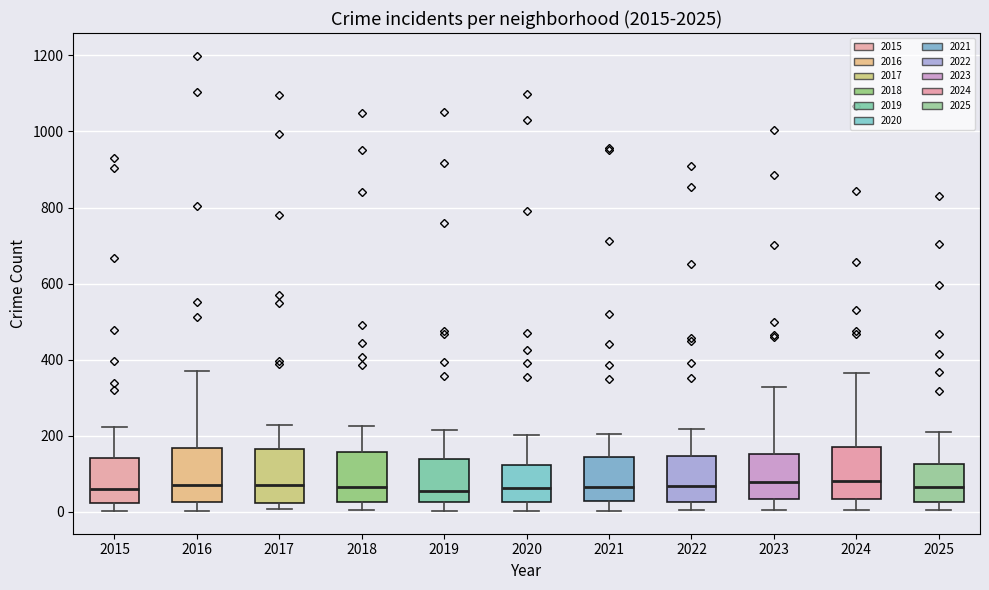

Where does the lower whisker of the box at x = 2024 end on the y-axis? The values are not printed on the chart, so give them approximately, as read against the axis.

0